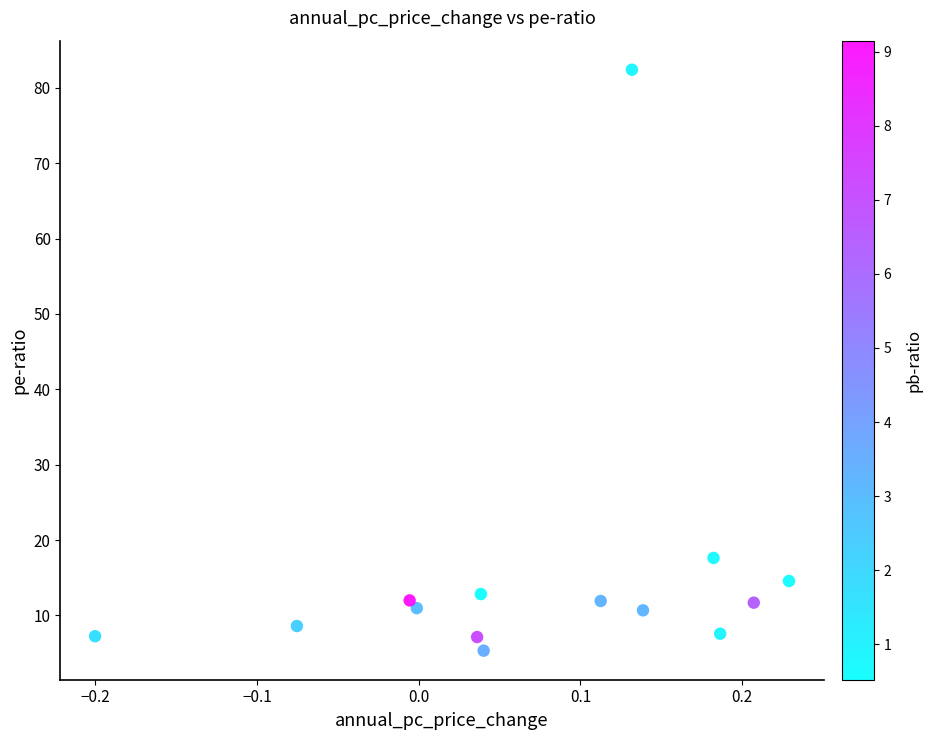

What Y value in the scatter plot is closest to 43?

17.6